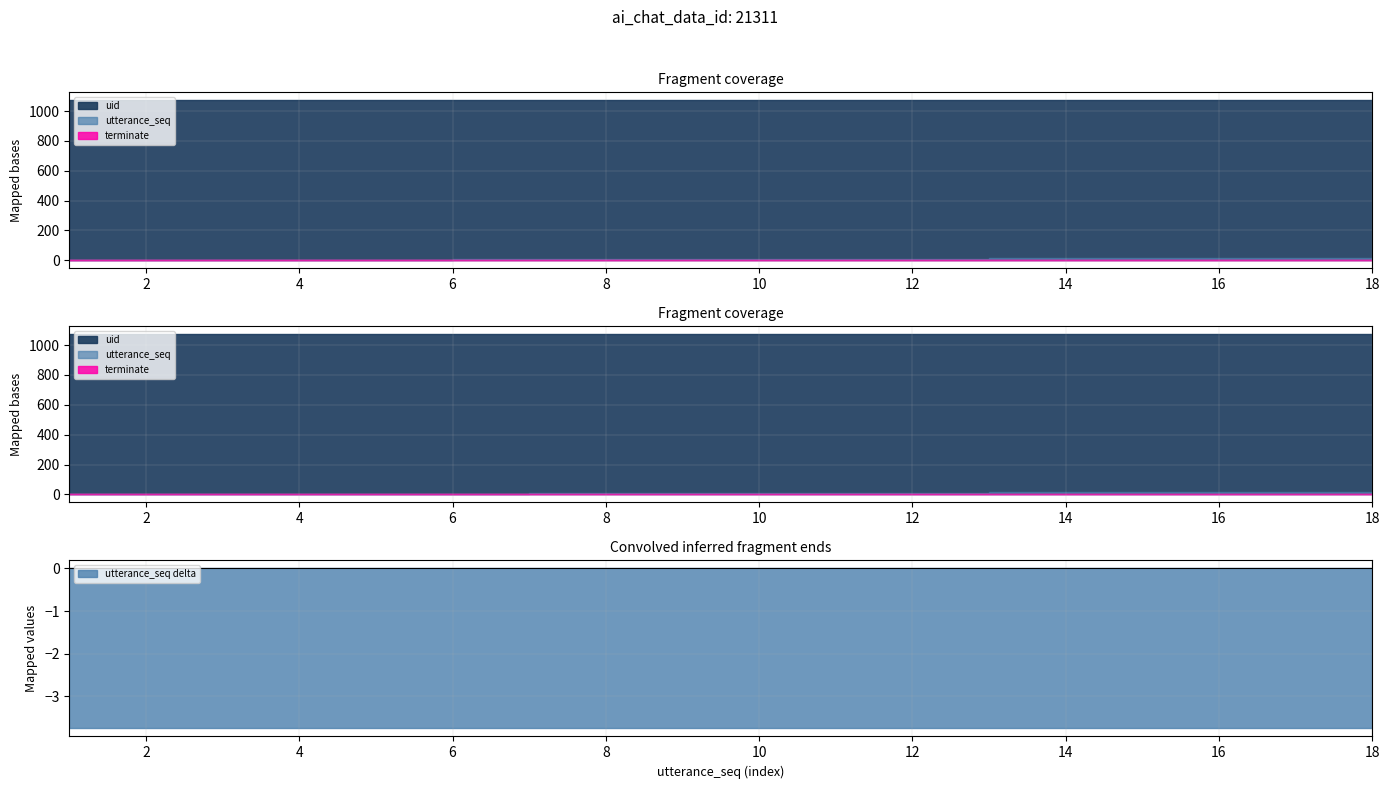

How many values in the utterance_seq series exceed 10?

8